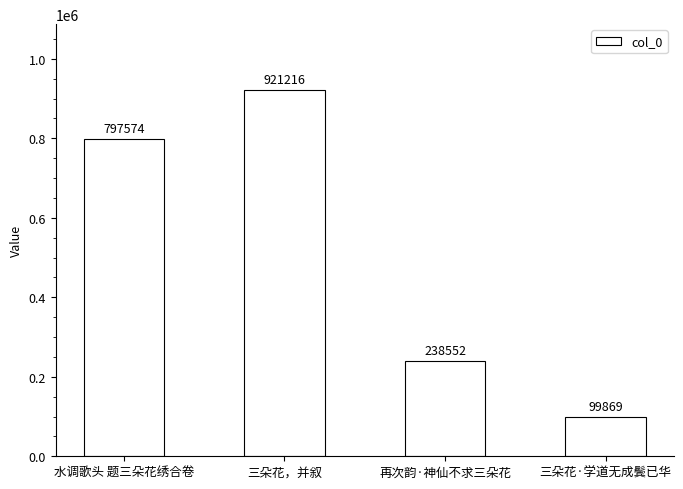

What is the average value?

514303